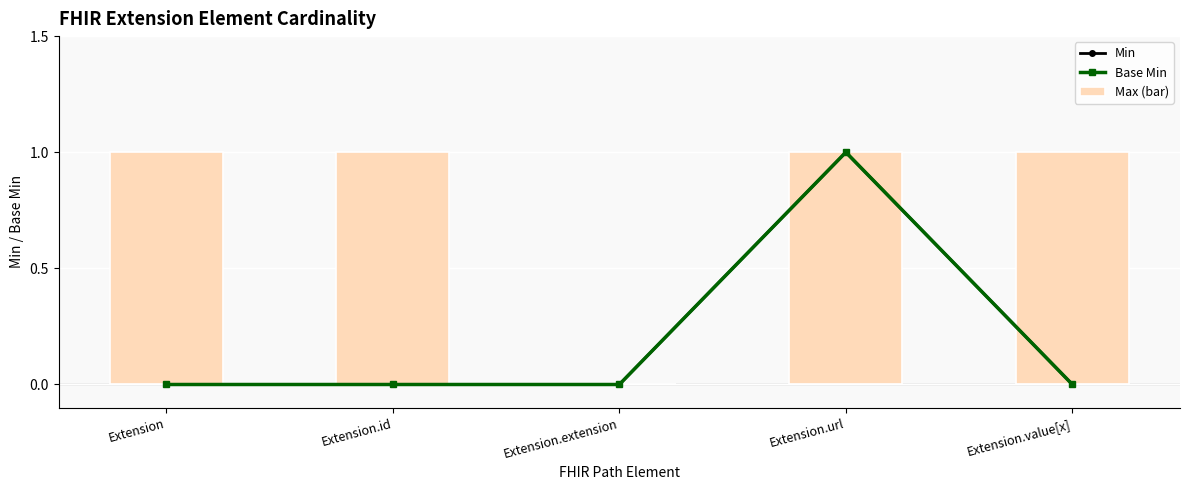

Which series has the largest range (max minus min)?

Min